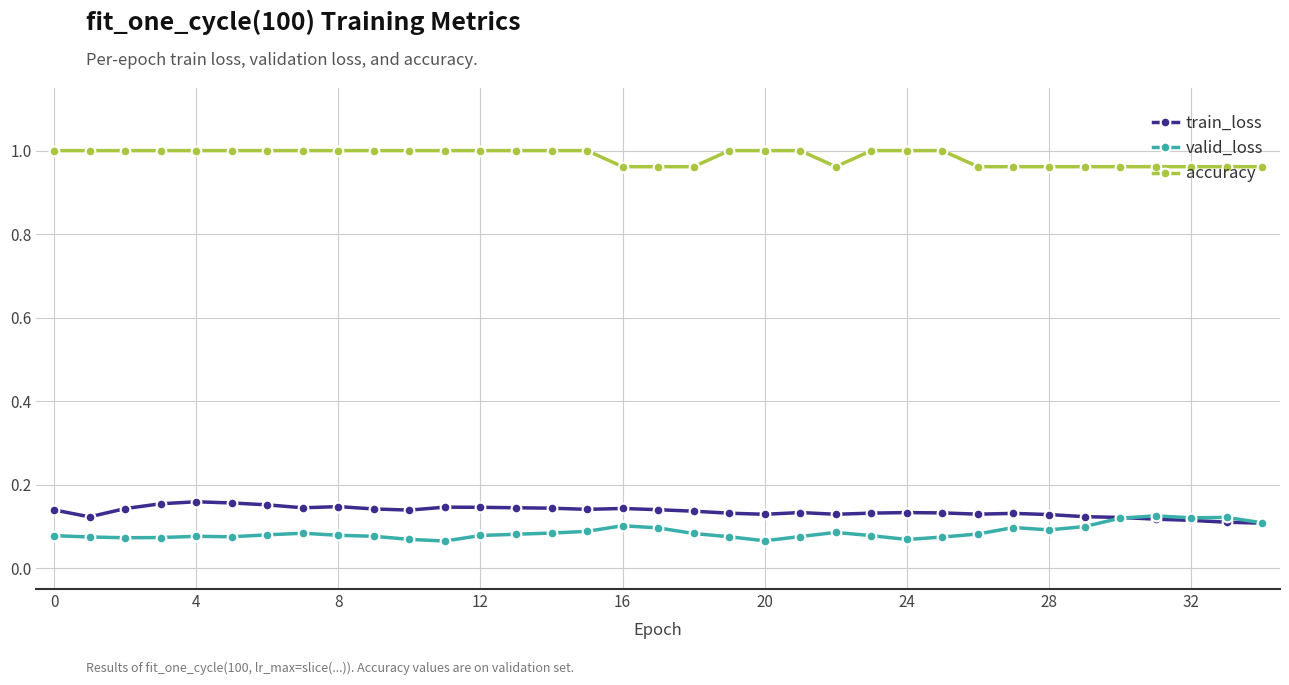

True or false: train_loss has more than 1 interior local peaks.

True